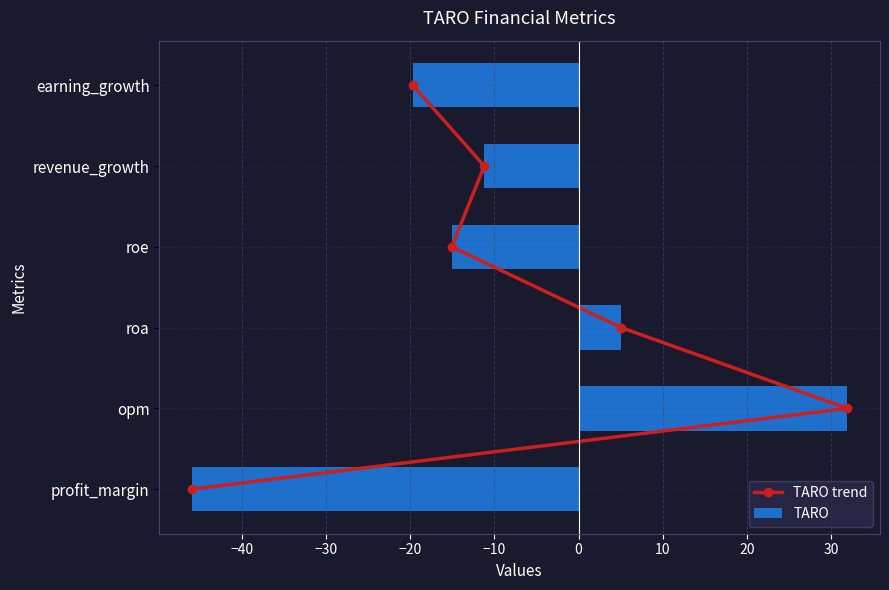

What is the approximate value of TARO at roe?

-15.1